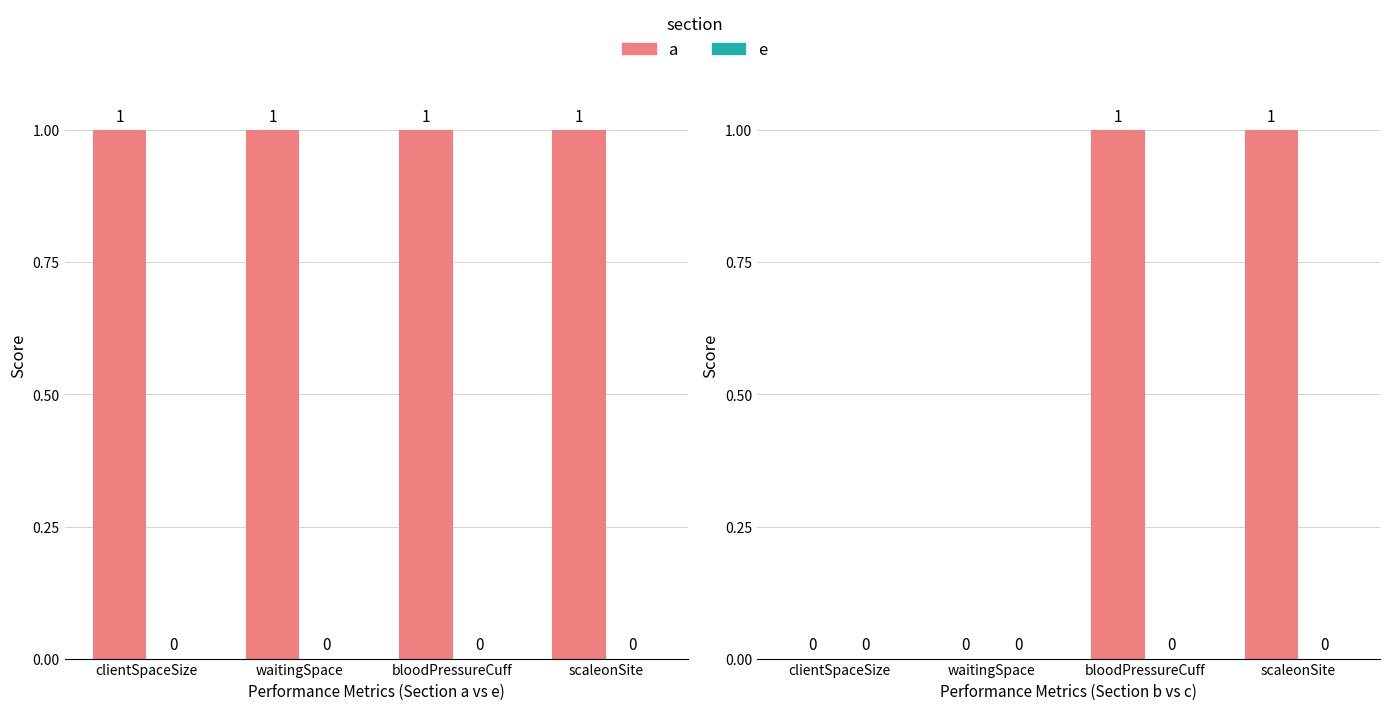

Does the chart contain stacked bars?

No